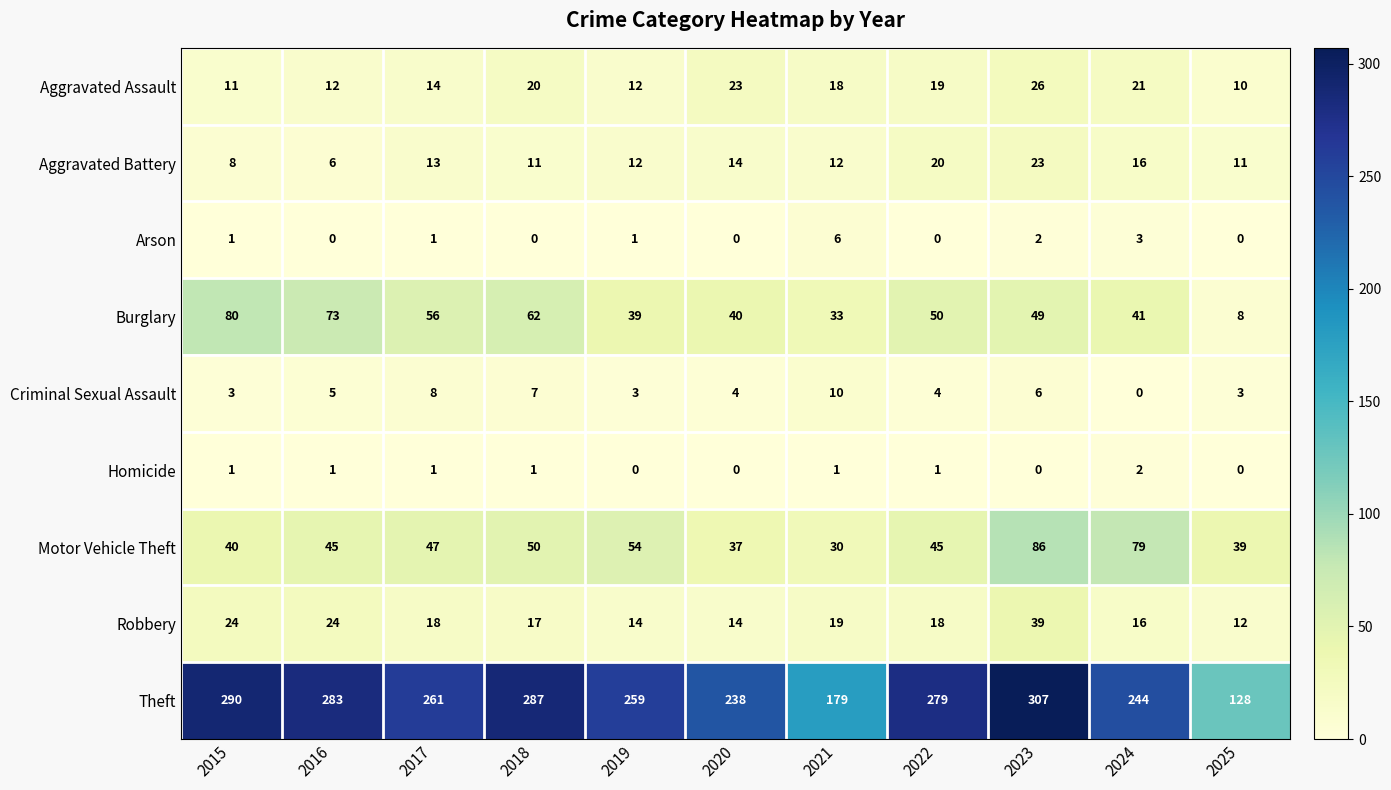

At which label does Robbery reach its peak?

2023